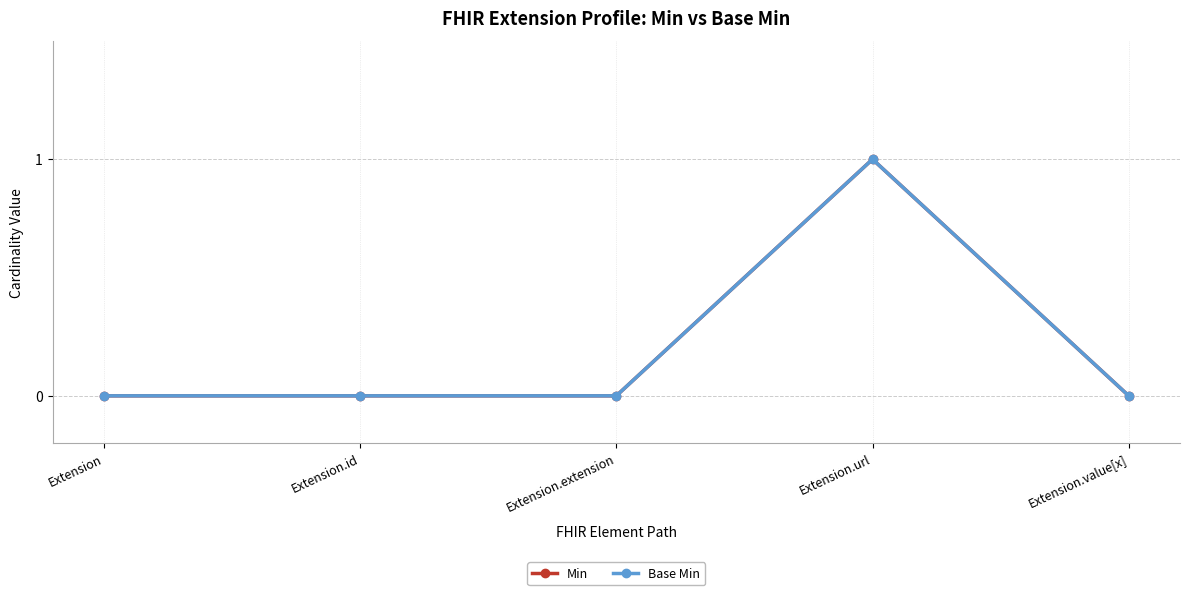

Does the chart have visible grid lines?

Yes